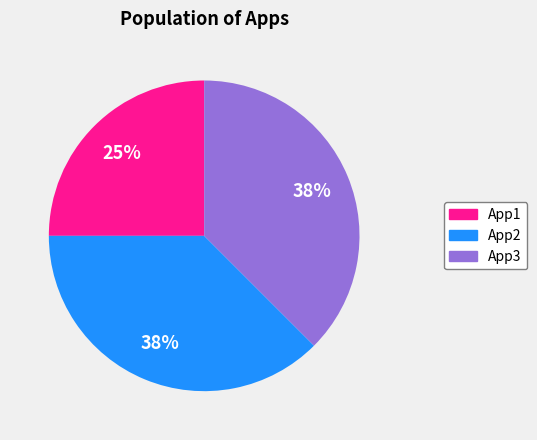

What is the smallest slice in the pie chart?

App1